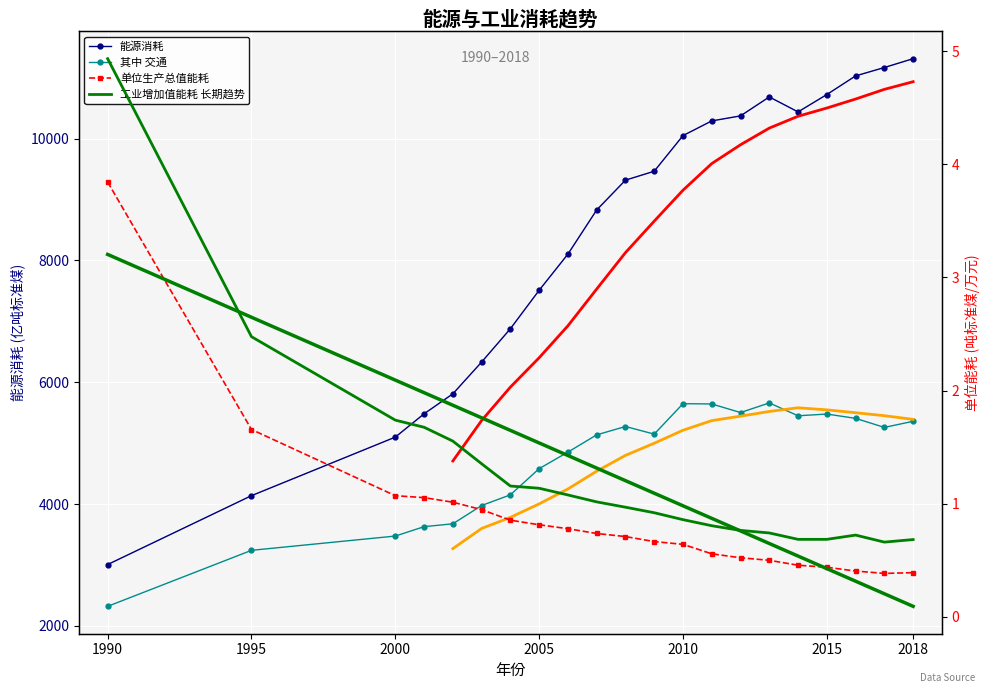

Where is the first local maximum for 其中 交通?

2008